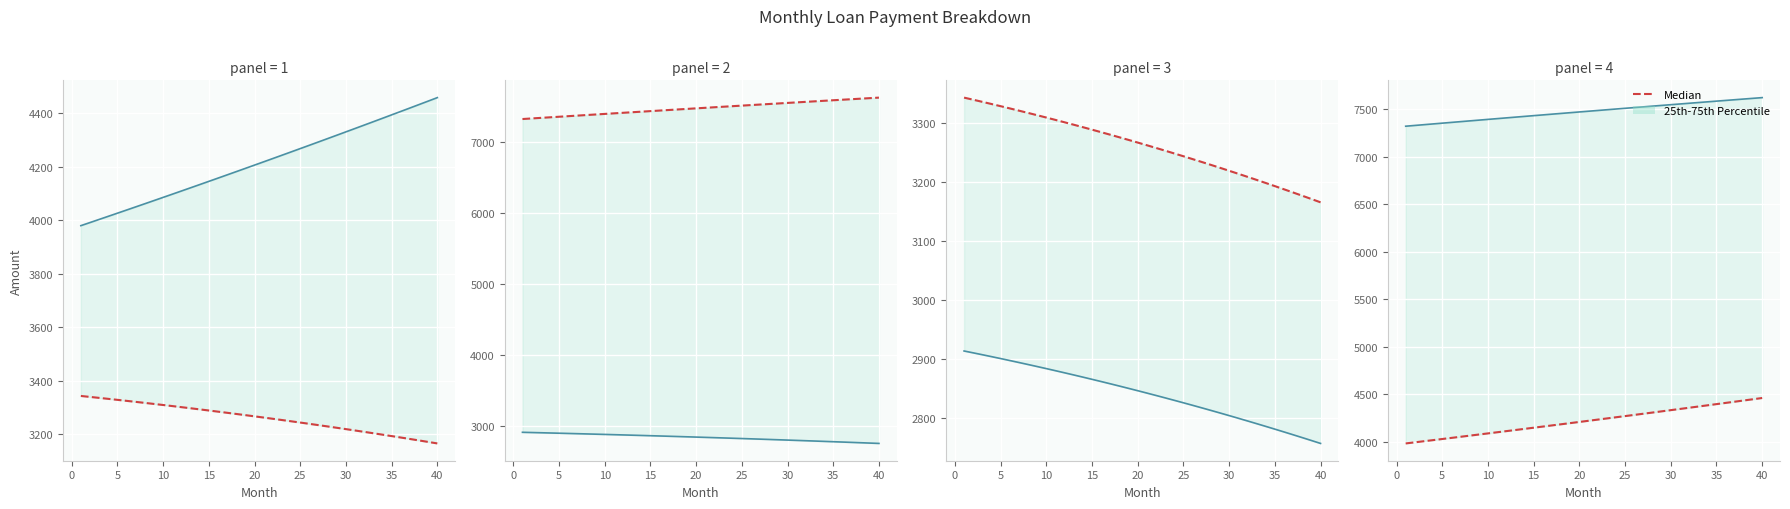

Which series has the largest total across all categories?

Median (month_payment)